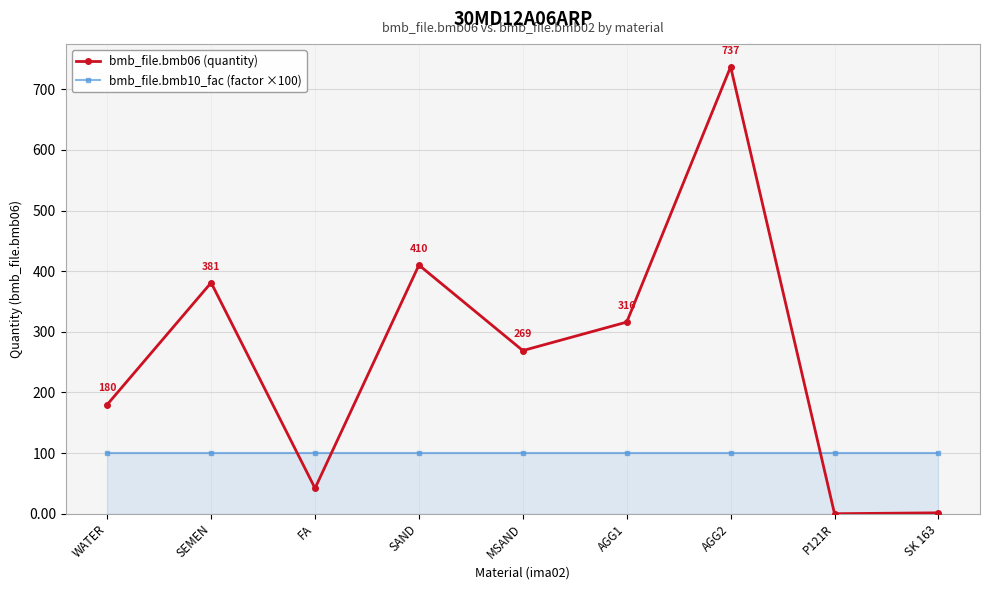

What is the greatest value displayed?

737.0